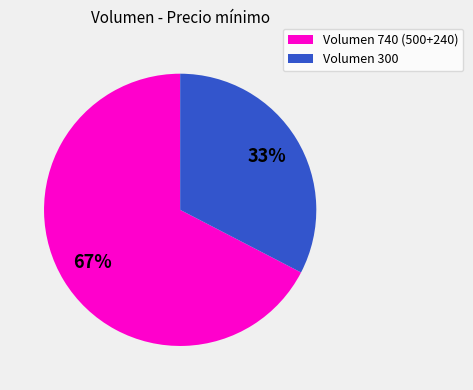

To the nearest percent, what is the average slice percentage?

50%